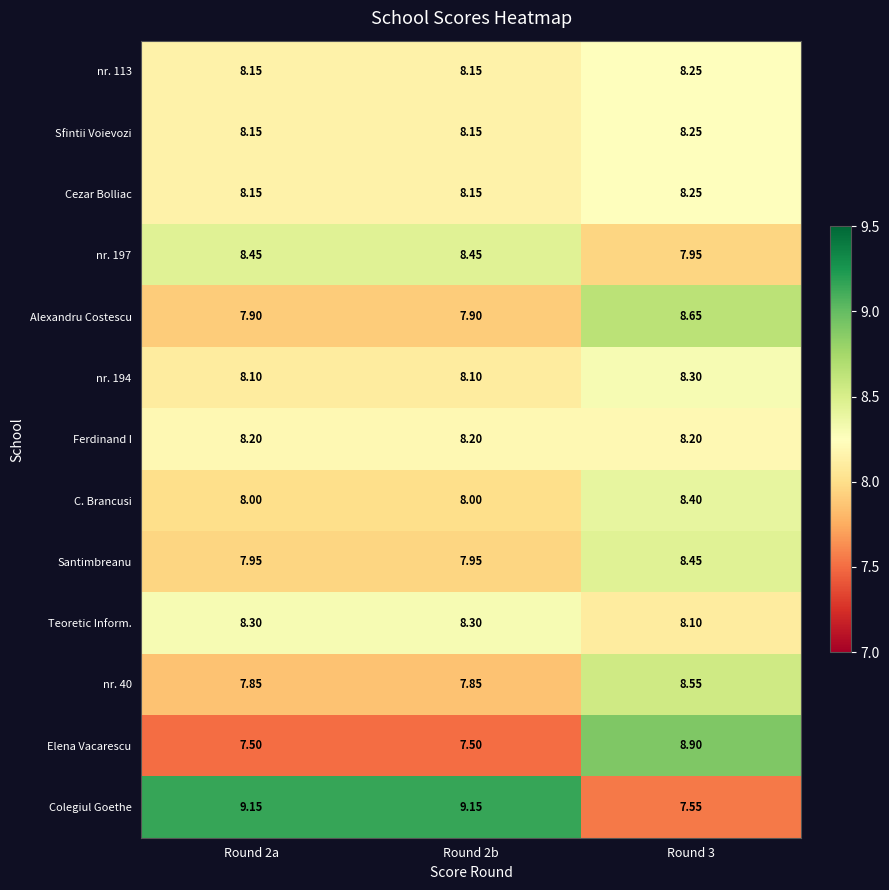

Which series has the largest total across all categories?

Colegiul Goethe